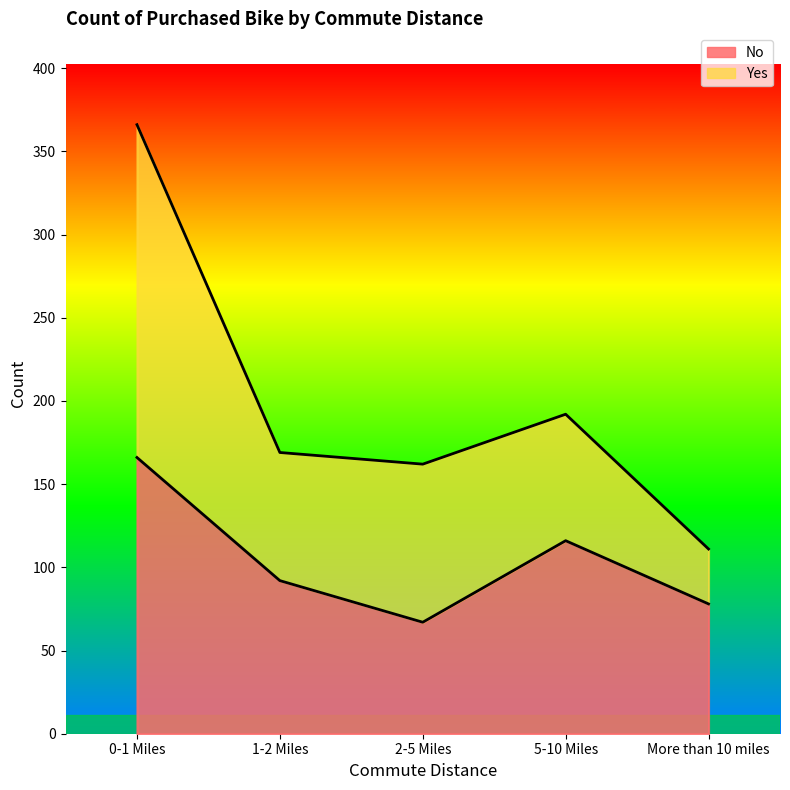

Count the number of values greater than 92.

2